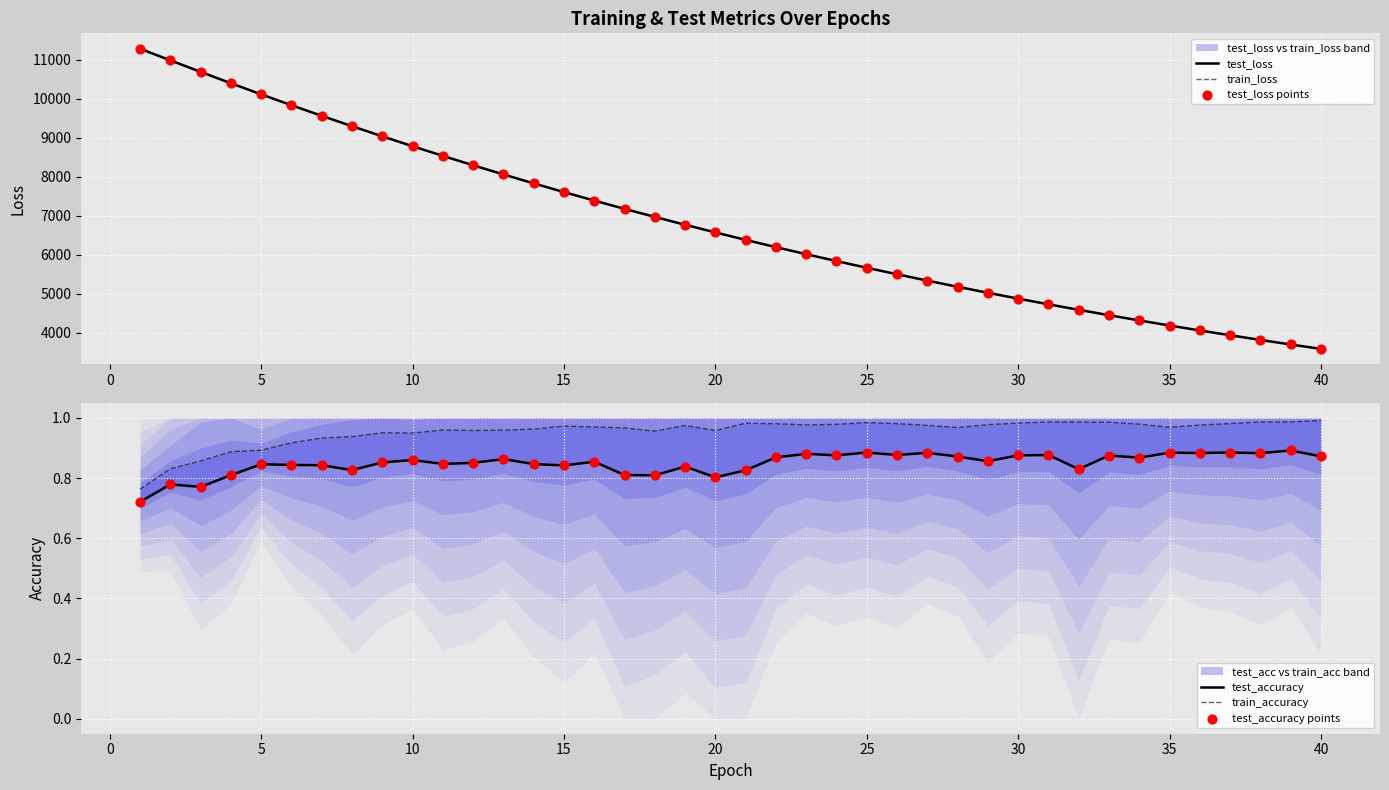

Which series reaches the maximum Y coordinate?

test_loss